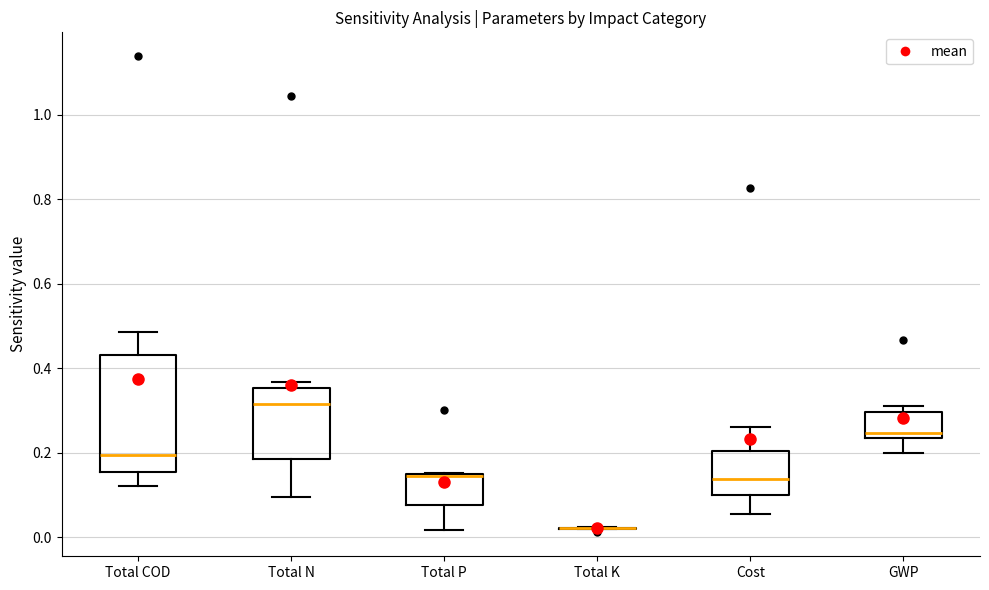

Reading left to right, read every box against the y-axis: the position of its median line, the range the box covers, and the ends of its whiskers. The values are not printed on the chart, so give them approximately, as read against the axis.

Total COD: median 0.20, box 0.16 to 0.44, whiskers 0.12 to 0.48
Total N: median 0.32, box 0.18 to 0.36, whiskers 0.10 to 0.36 (just above the box's upper edge)
Total P: median 0.14 (drawn on the box's upper edge), box 0.08 to 0.14, whiskers 0.02 to 0.16
Total K: box collapsed to a line at 0.02, whiskers 0.02 to 0.02
Cost: median 0.14, box 0.10 to 0.20, whiskers 0.06 to 0.26
GWP: median 0.24 (just above the box's lower edge), box 0.24 to 0.30, whiskers 0.20 to 0.32